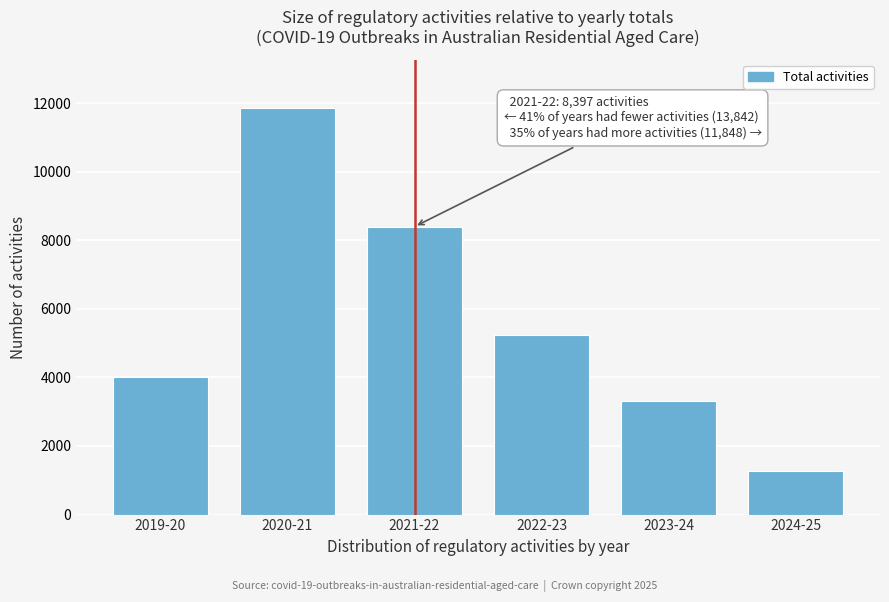

Reading right to left, list all the values displayed in this chart.

2024-25=1267	2023-24=3326	2022-23=5227	2021-22=8397	2020-21=11848	2019-20=4022